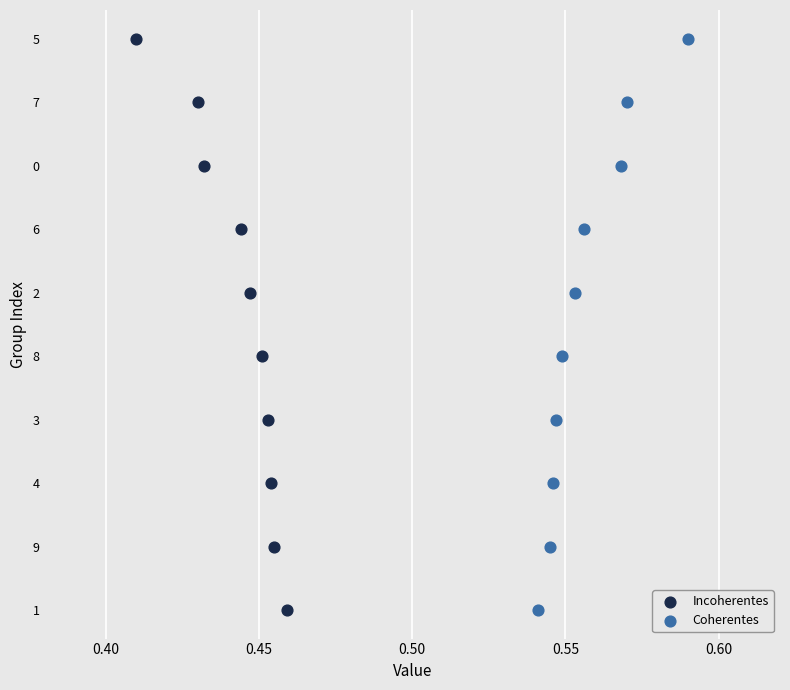

Which series reaches the maximum Y coordinate?

Incoherentes